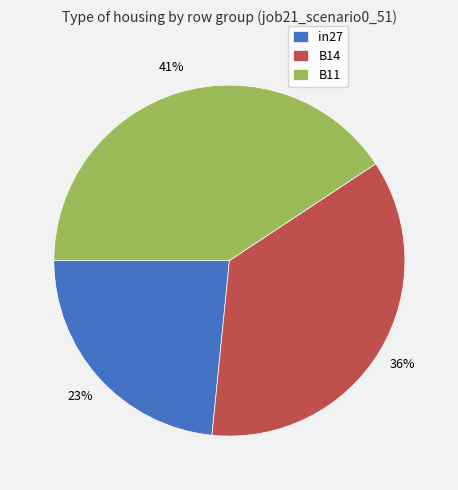

Combined, do in27 and B14 account for over 50%?

Yes